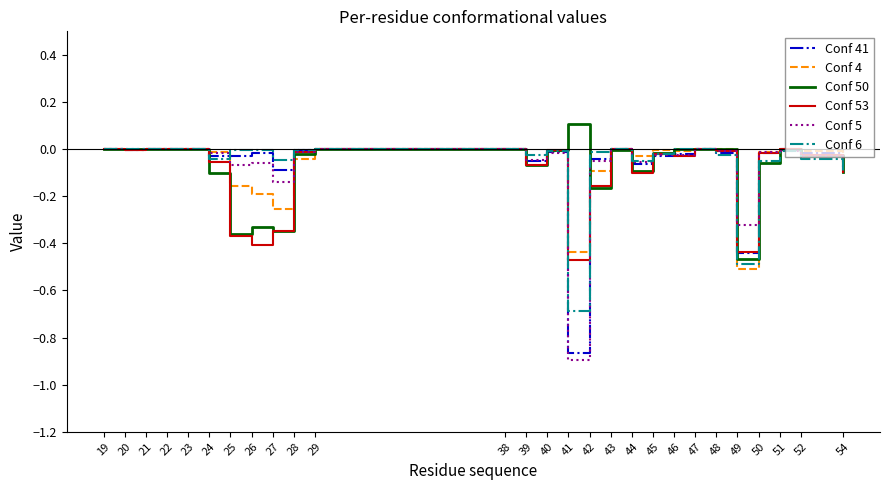

What is the total value across all series at 41?

-3.3